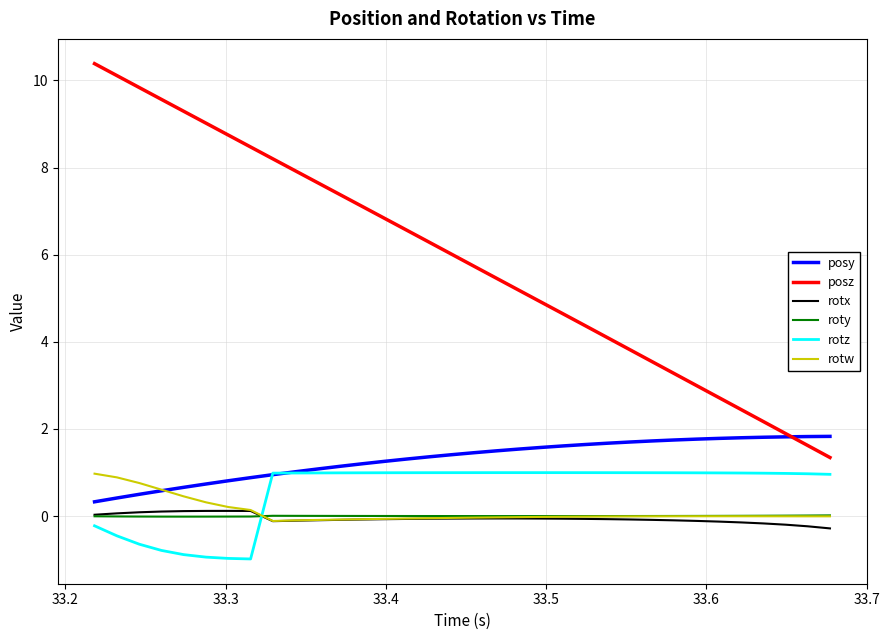

True or false: rotz and rotw intersect in this chart.

True